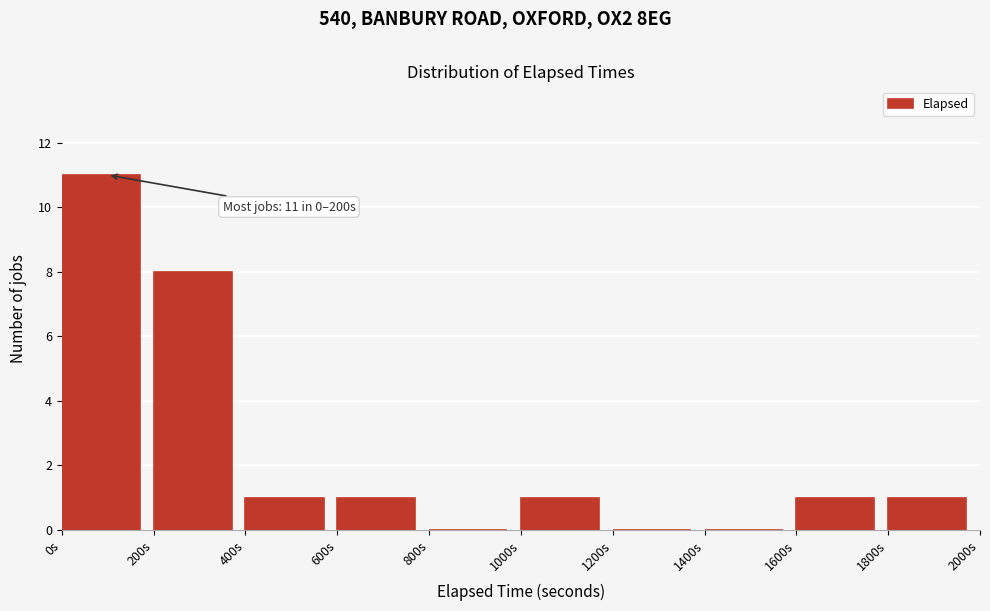

Over which range of the x-axis is the bar tallest?

0 to 200